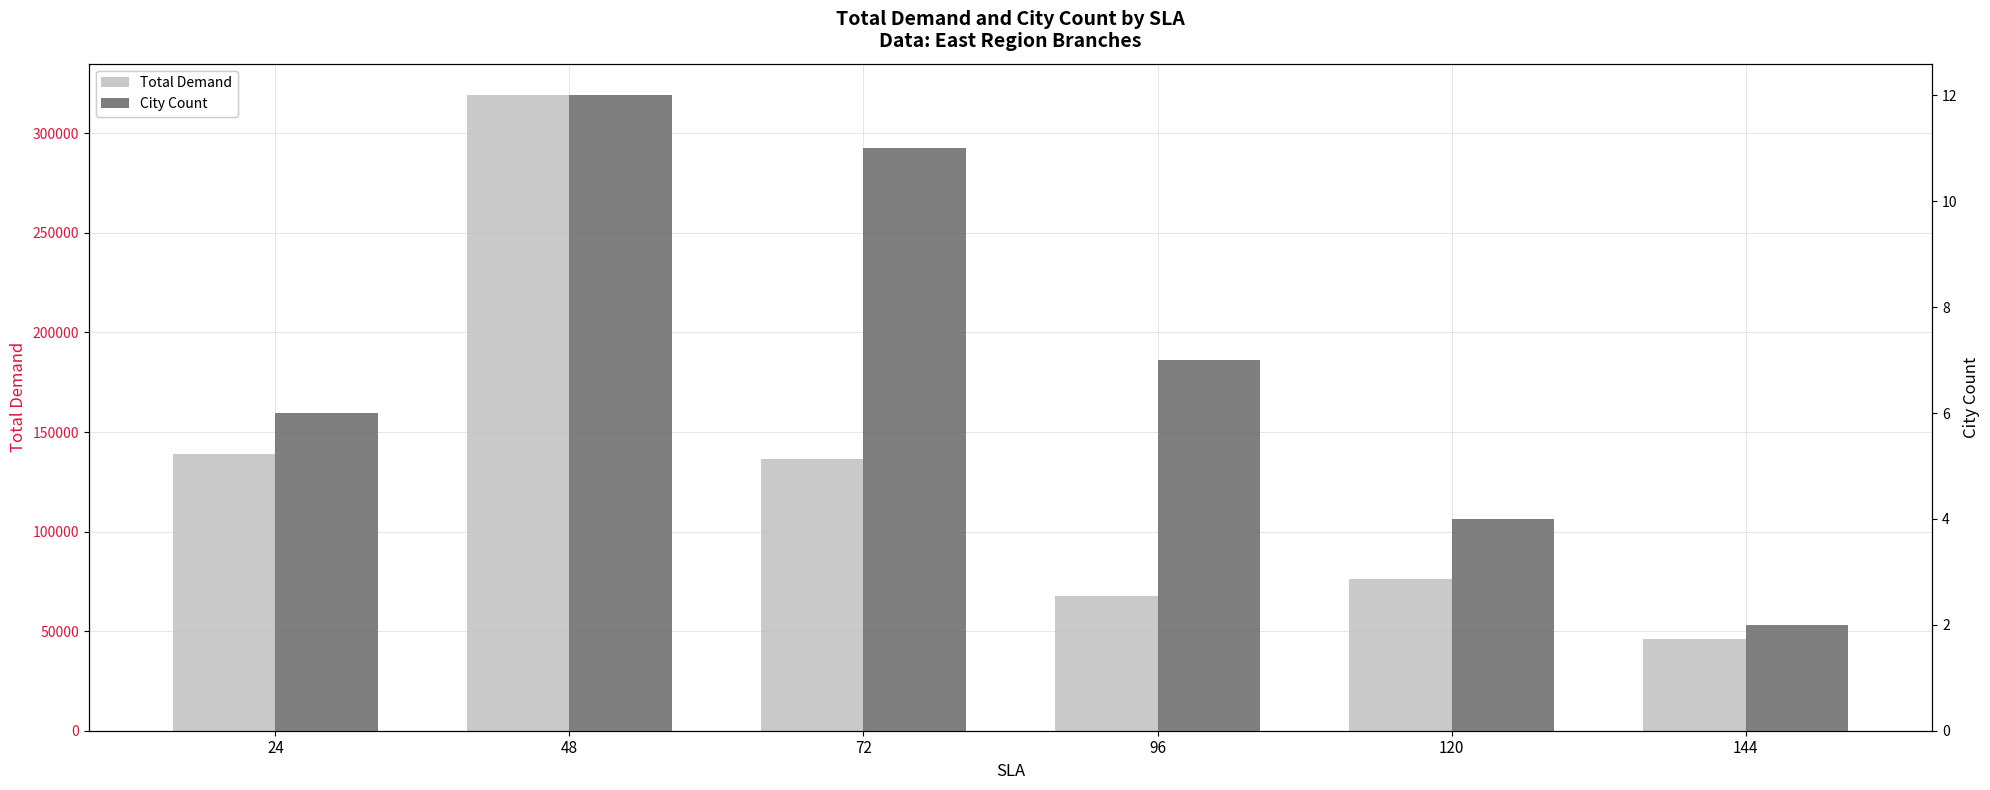

Are the bars grouped side by side (vs. stacked)?

Yes